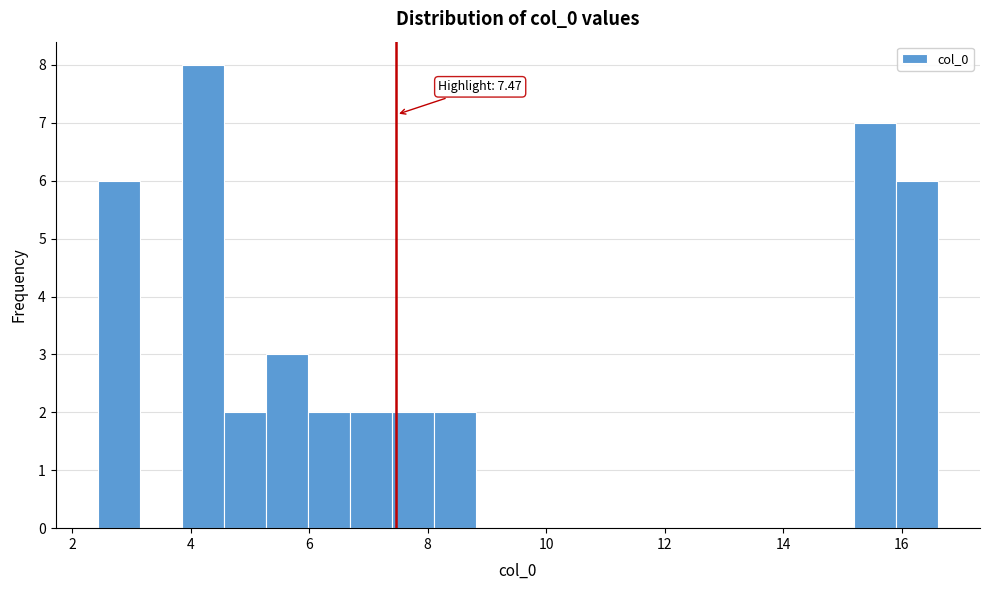

Around what value on the x-axis is the tallest bar? Give the approximate position of its centre, as read against the axis.

4.2